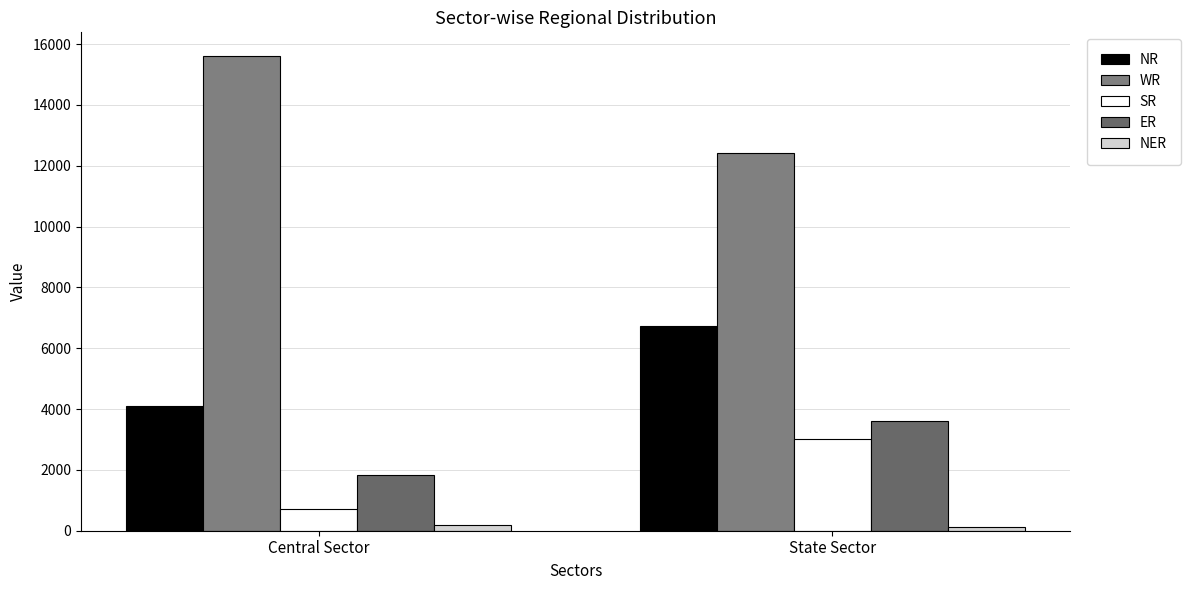

At which label does SR reach its peak?

State Sector